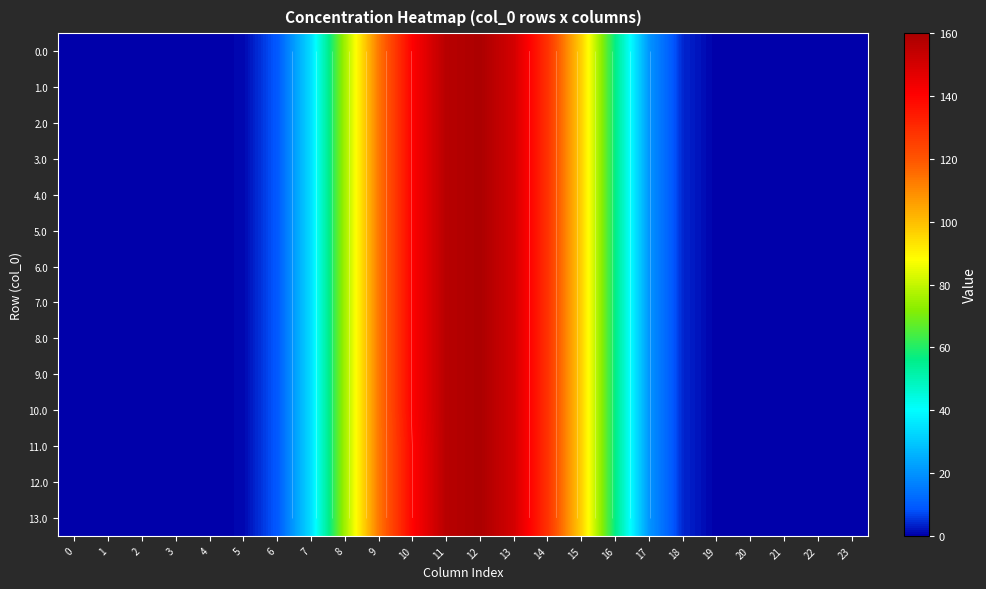

Which series has the largest range (max minus min)?

13.0